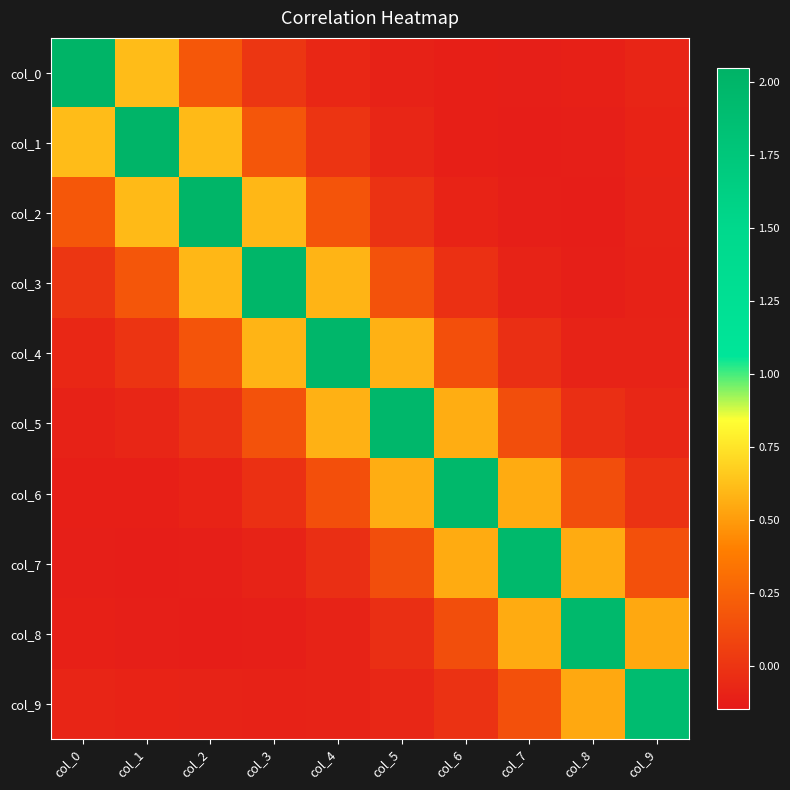

At which category is the sum across all series the highest?

col_3